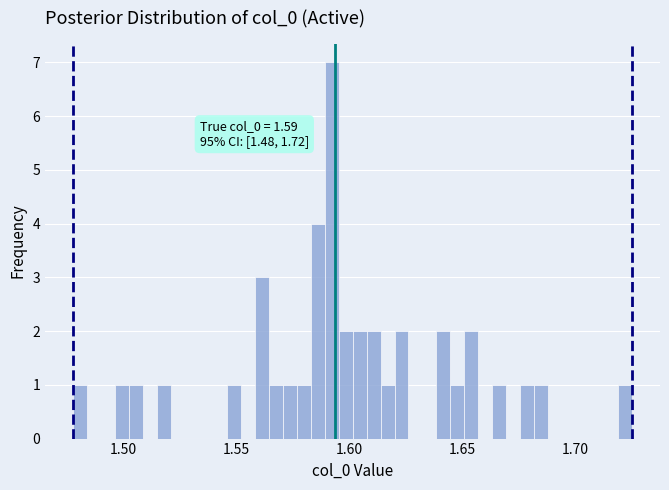

Around what value on the x-axis is the tallest bar? Give the approximate position of its centre, as read against the axis.

1.590